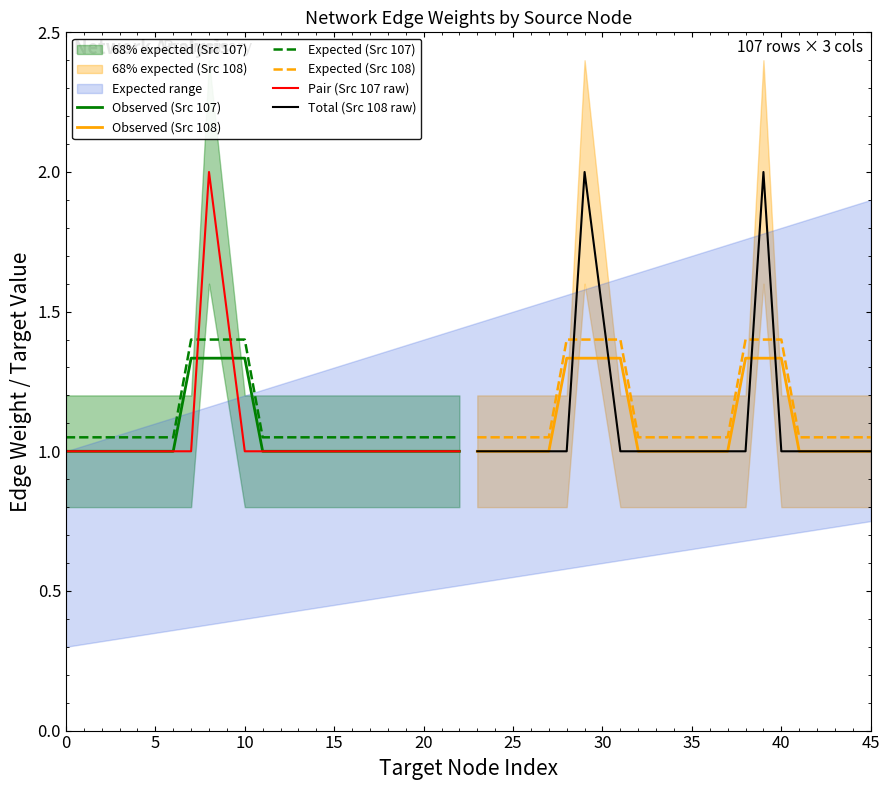

True or false: Observed (Src 108) has a value of 2.3 at 40.

False